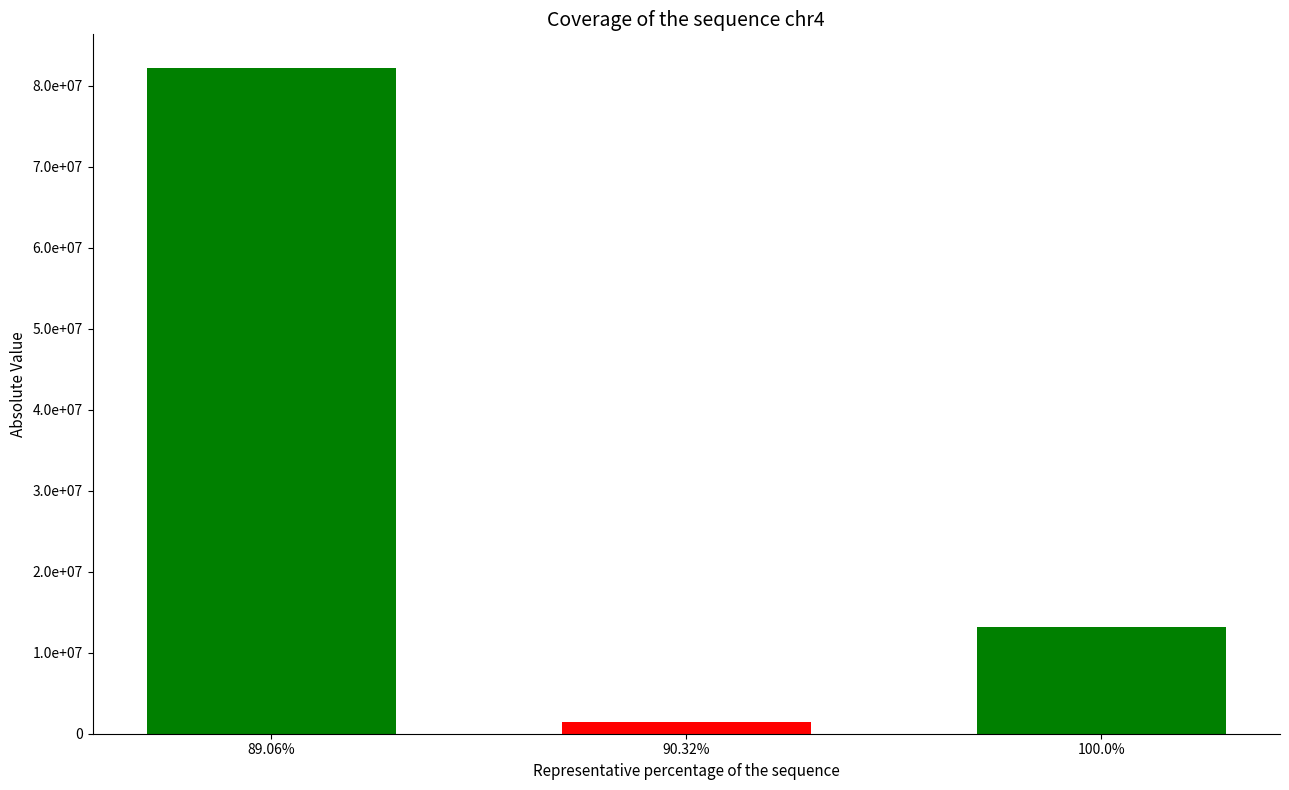

What is the label of the 1st bar from the left?

89.06%